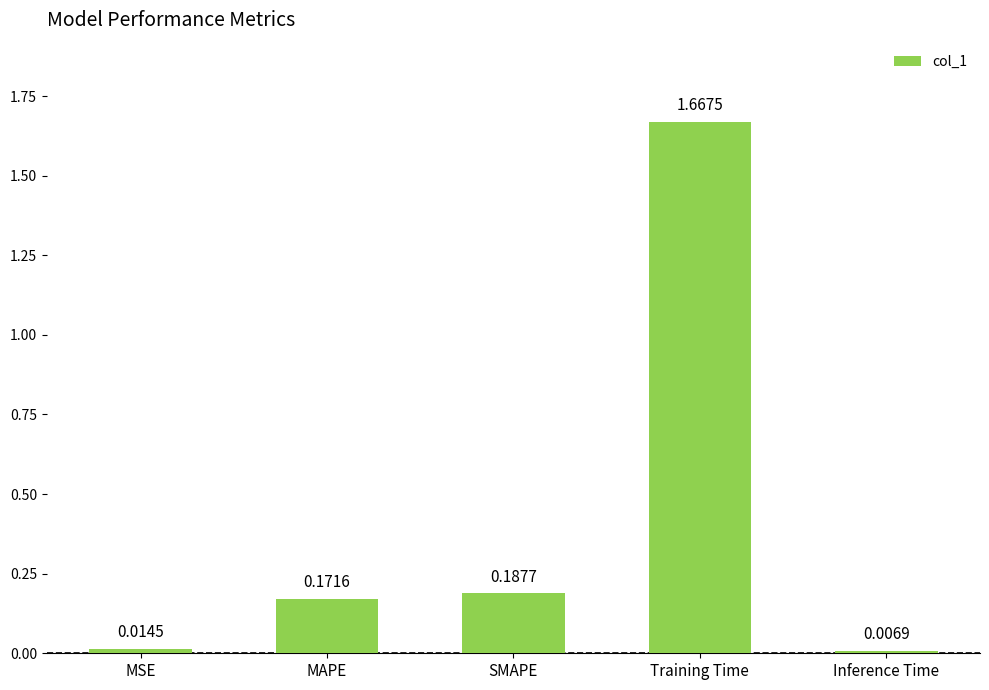

Which label corresponds to the smallest value in the chart?

Inference Time